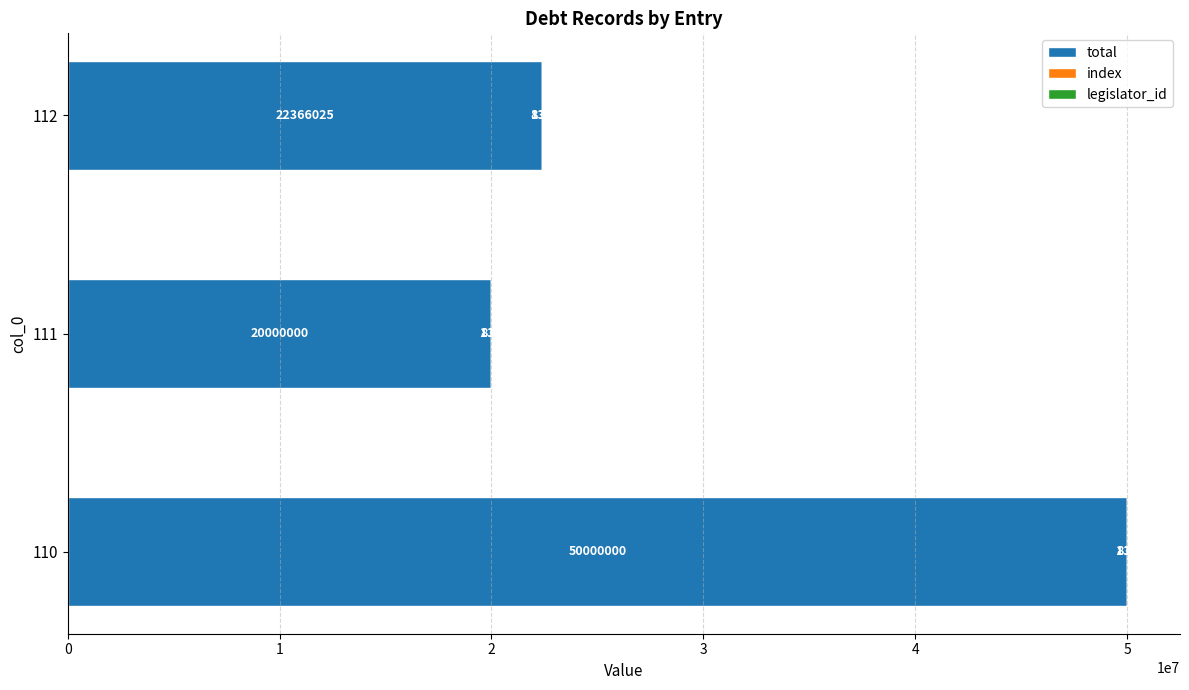

What is the approximate value of total at 112?

22366025